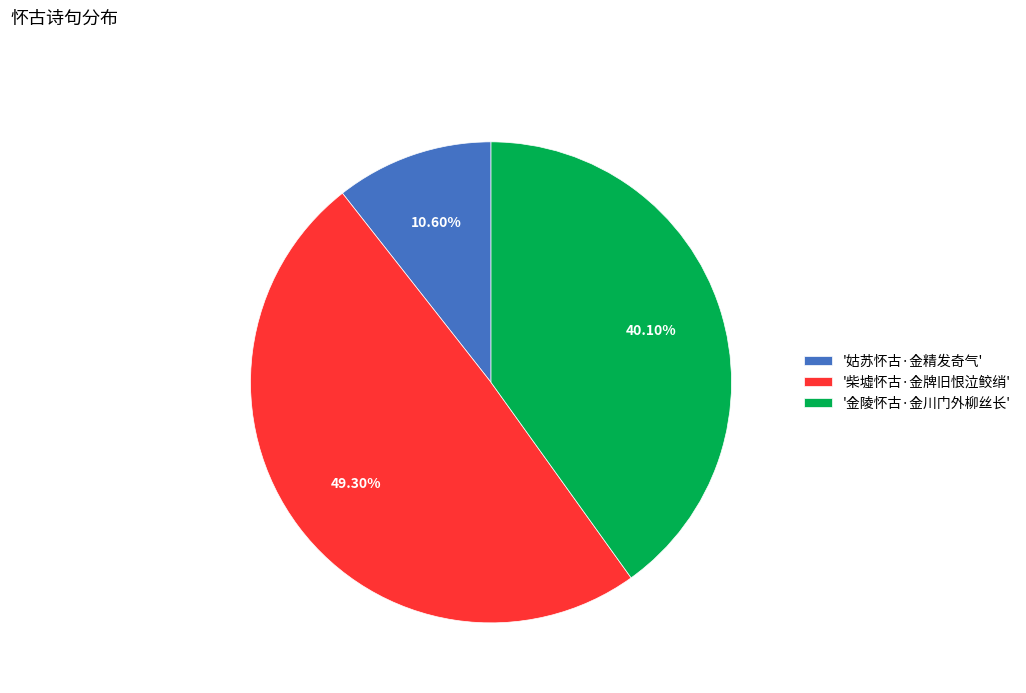

Rank the categories by value from highest to lowest.

'柴墟怀古·金牌旧恨泣鲛绡', '金陵怀古·金川门外柳丝长', '姑苏怀古·金精发奇气'